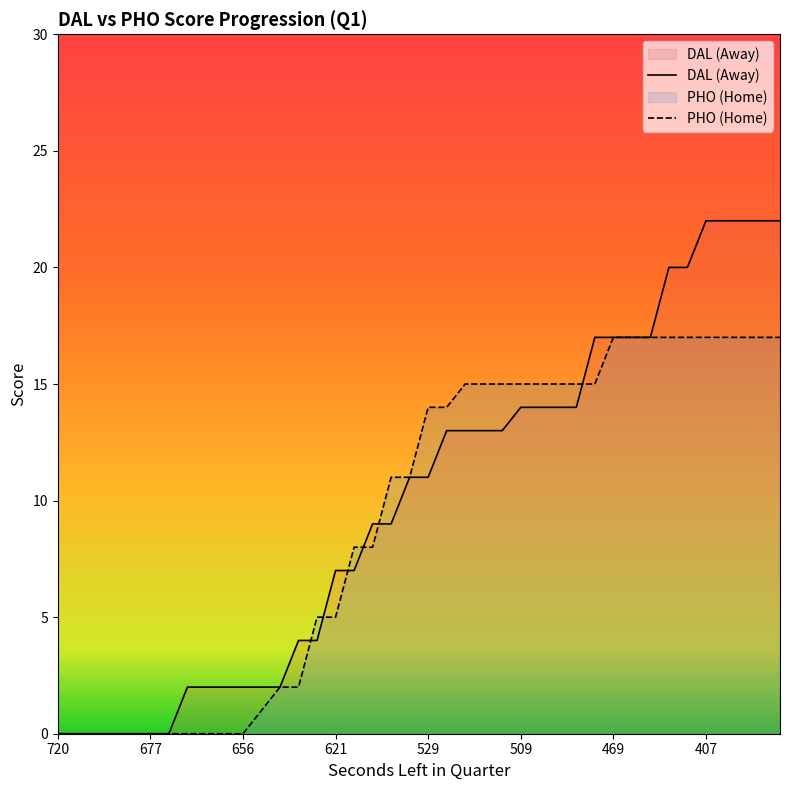

Rank the series by their average value, from highest to lowest.

DAL (Away), PHO (Home)